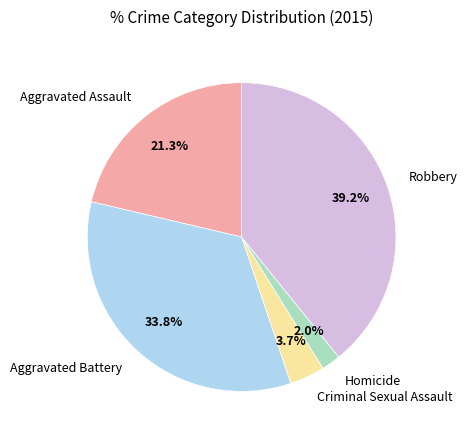

Is the sum of Criminal Sexual Assault and Aggravated Battery greater than half?

No